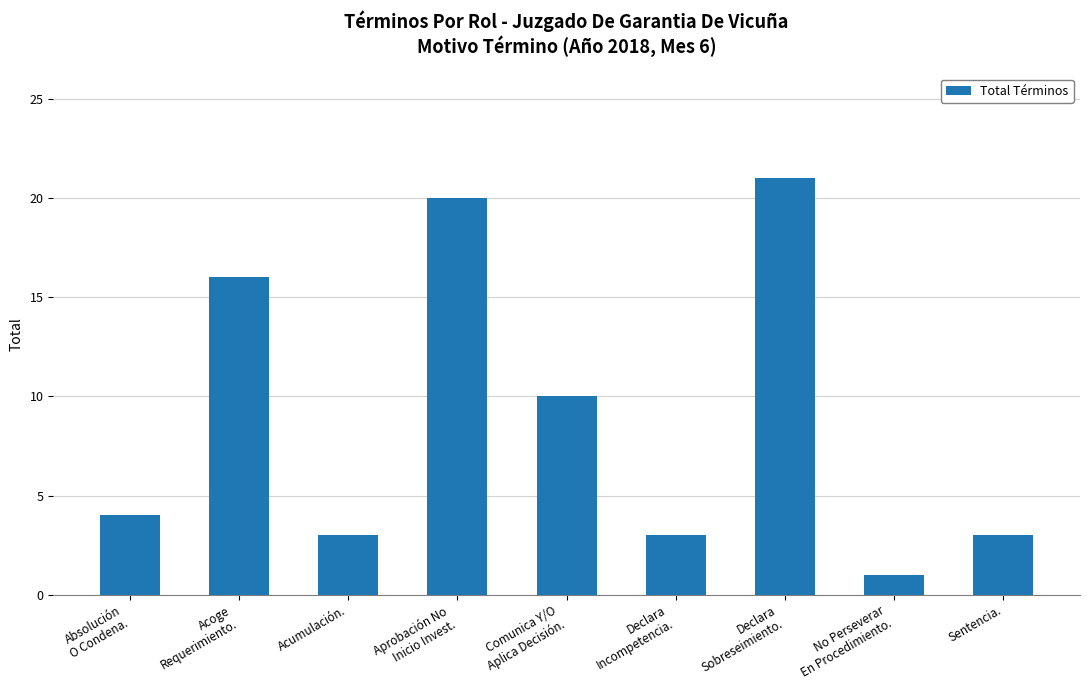

What is the sum of the values at Acoge
Requerimiento. and Declara
Sobreseimiento.?

37